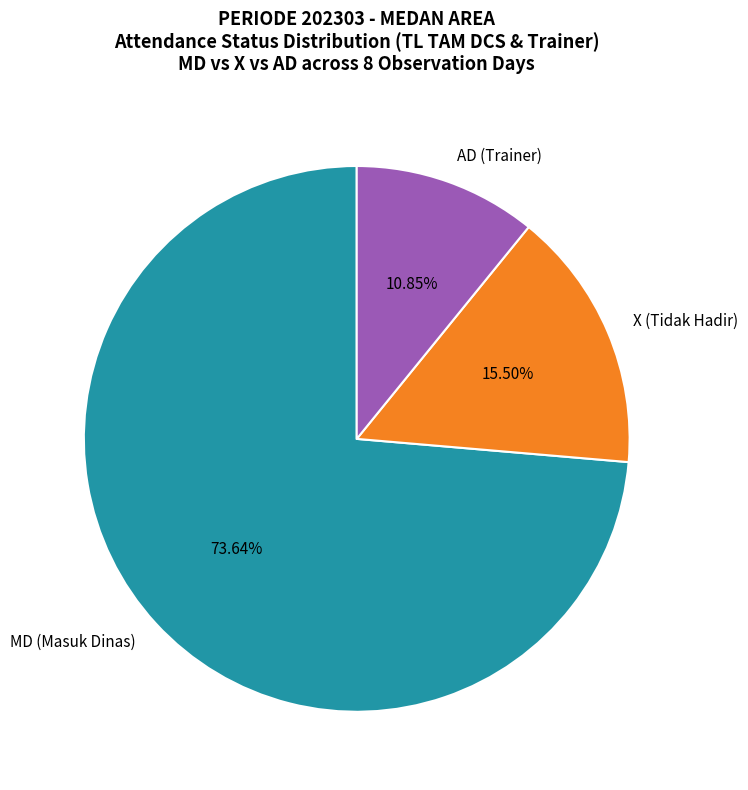

To the nearest percent, what is the difference between the largest and smallest slice percentages?

63%